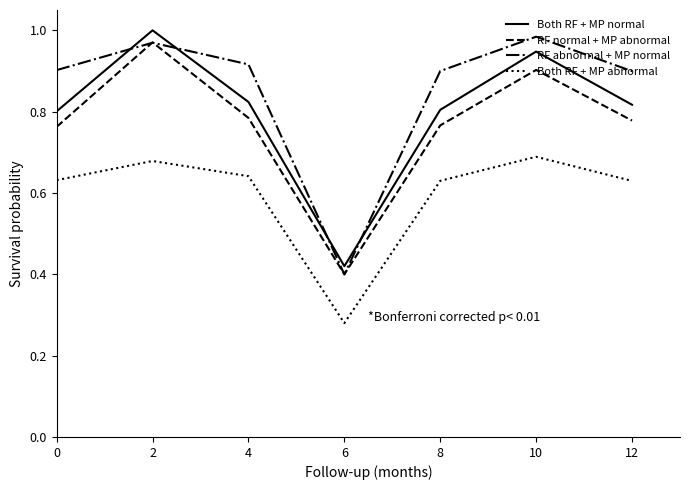

At which category does the chart reach its minimum across all series?

6